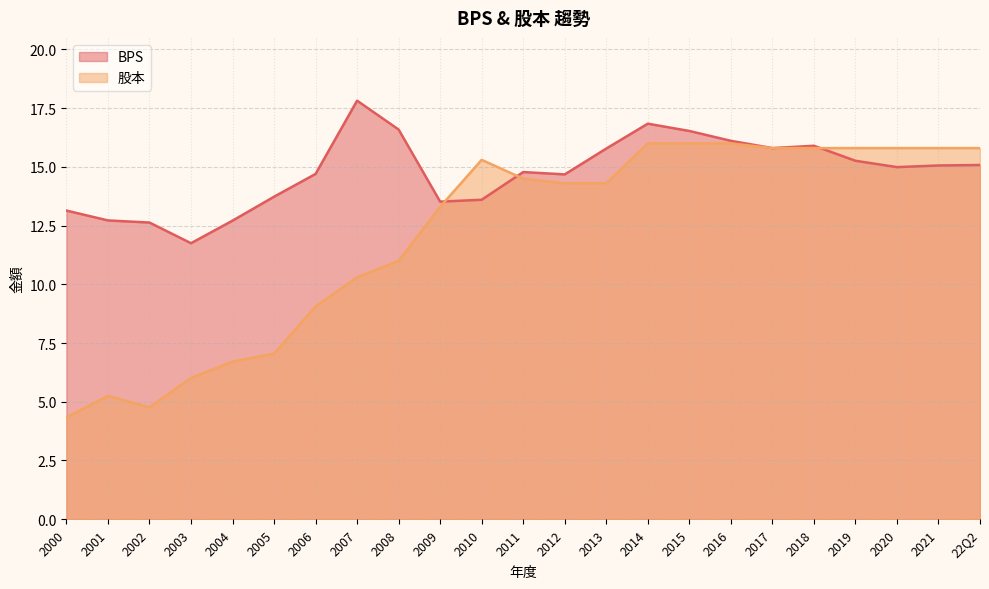

How many series are shown in this chart?

2